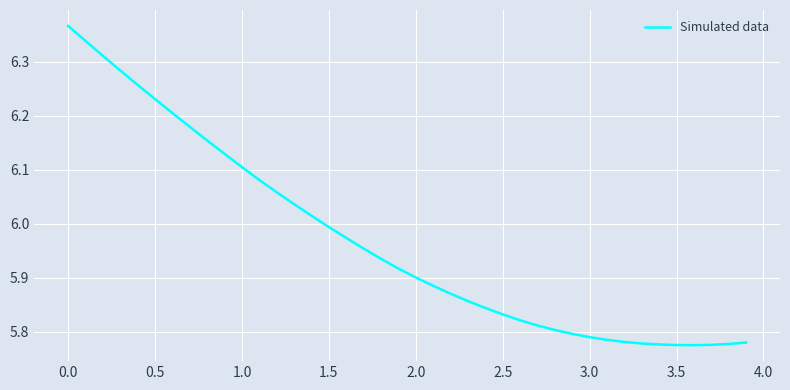

What is the difference between the maximum and minimum values?

0.6